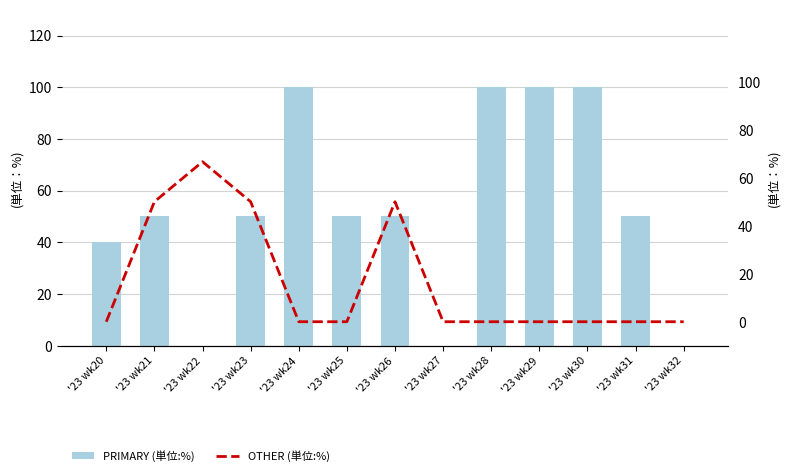

What is the difference between the PRIMARY values at '23 wk24 and '23 wk21?

50.0